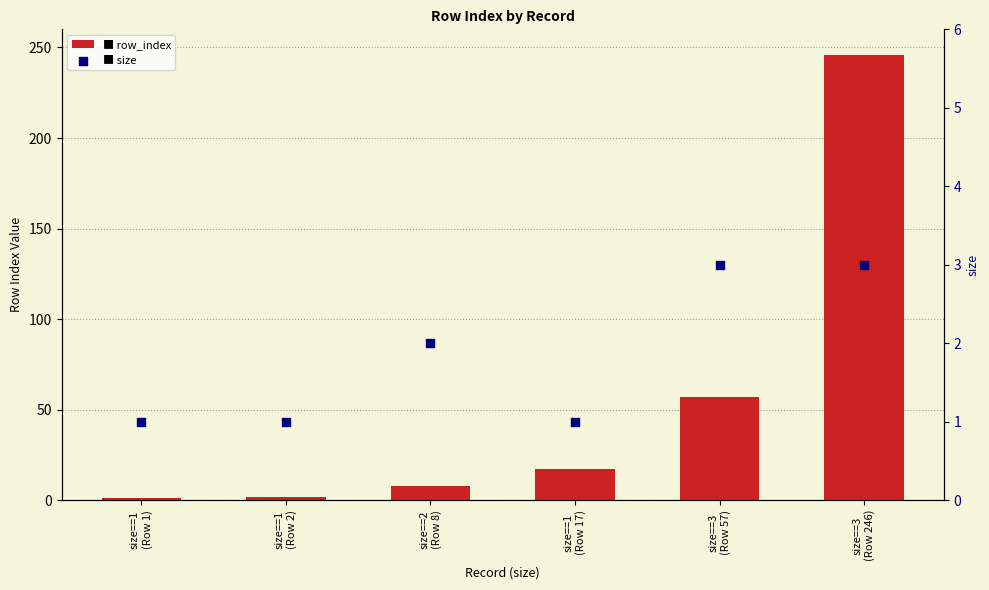

Which series reaches the maximum Y coordinate?

row_index